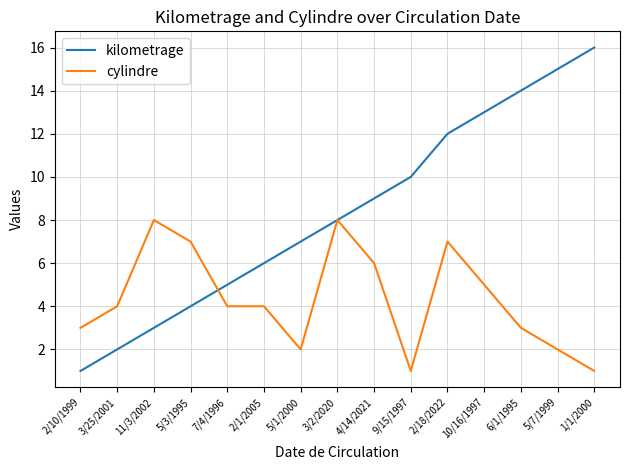

What is the difference between the maximum and minimum values in the cylindre series?

7